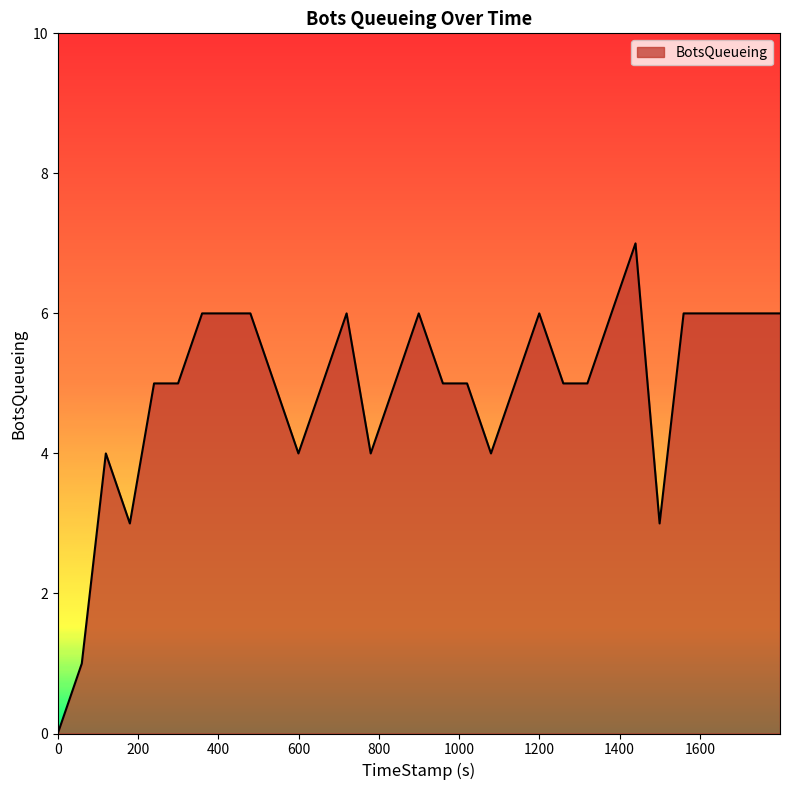

What is the maximum value shown in the chart?

7